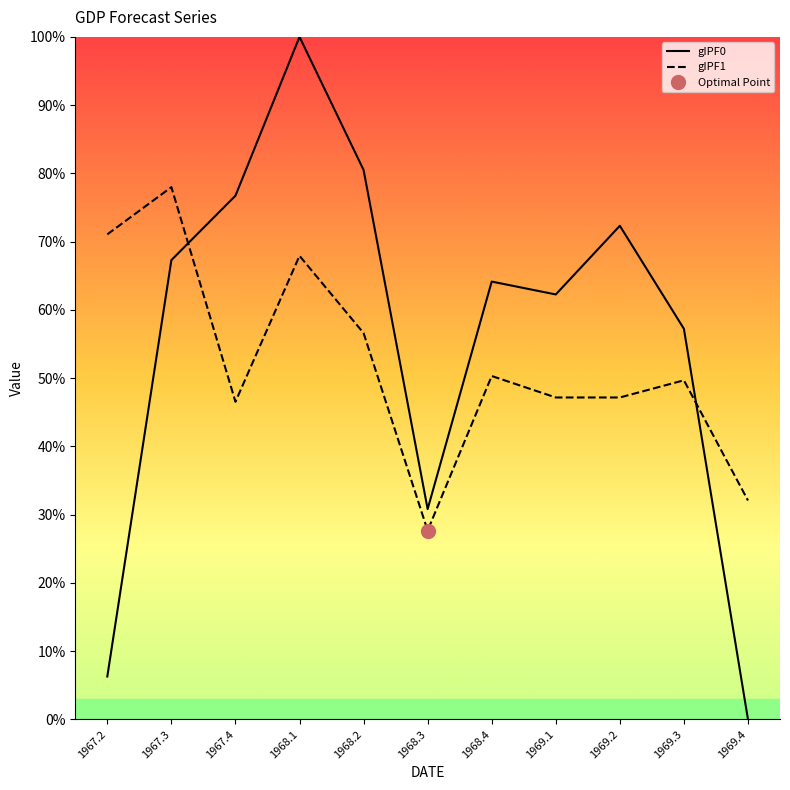

At which category does gIPF0 reach its first local peak?

1968.1